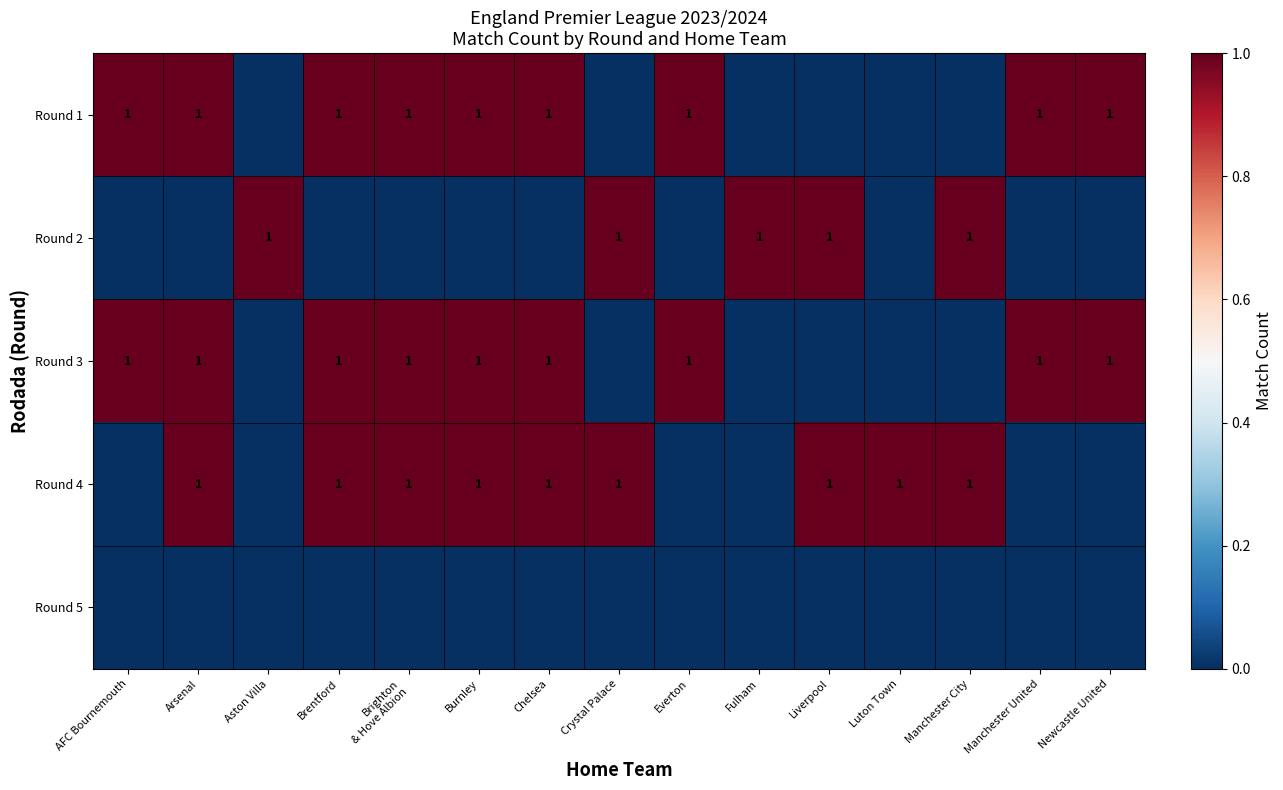

The value of Round 5 at Newcastle United is 0. True or false?

True